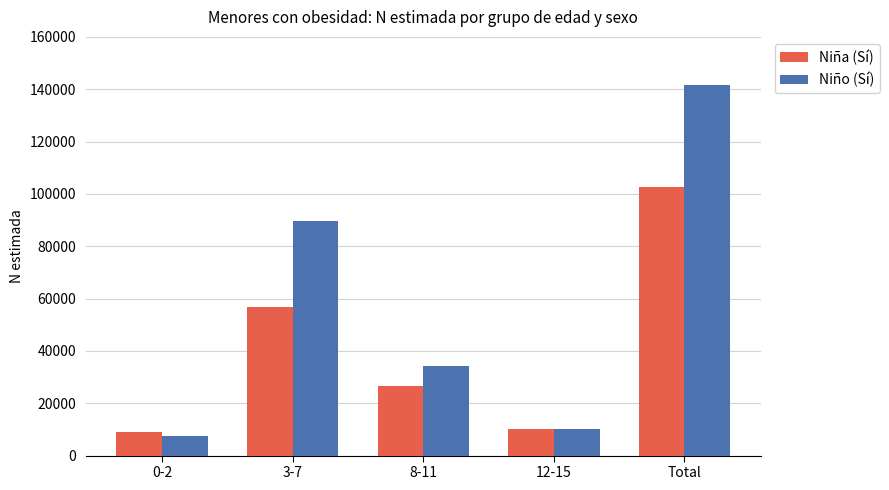

What is the label of the 1st bar from the right?

Total